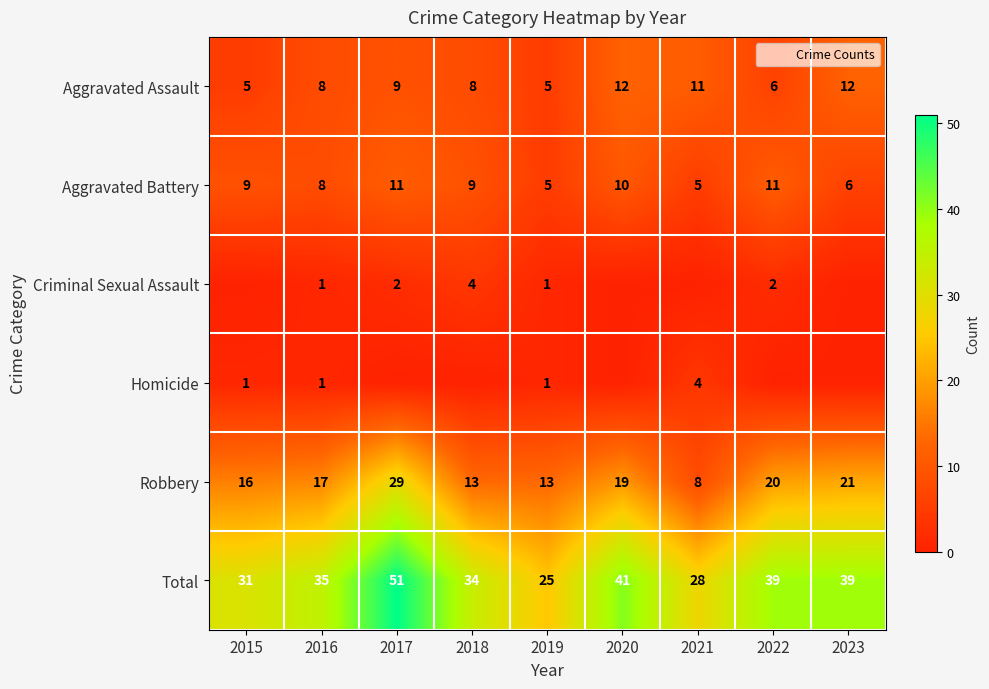

Which label corresponds to the largest value in the chart?

2017